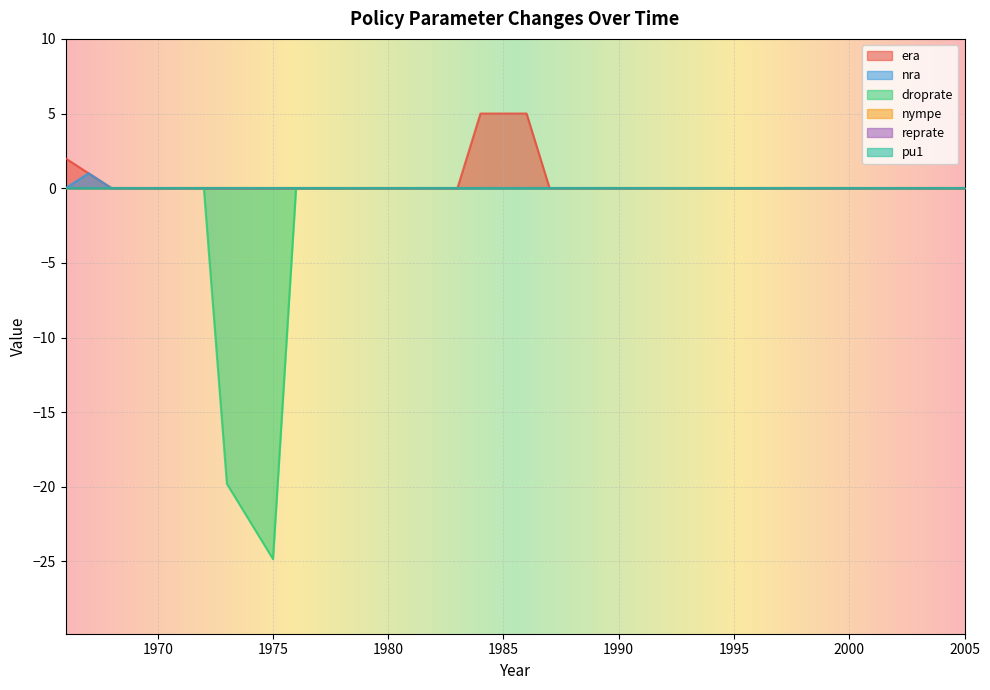

True or false: droprate has more than 2 points higher than both neighbors.

False